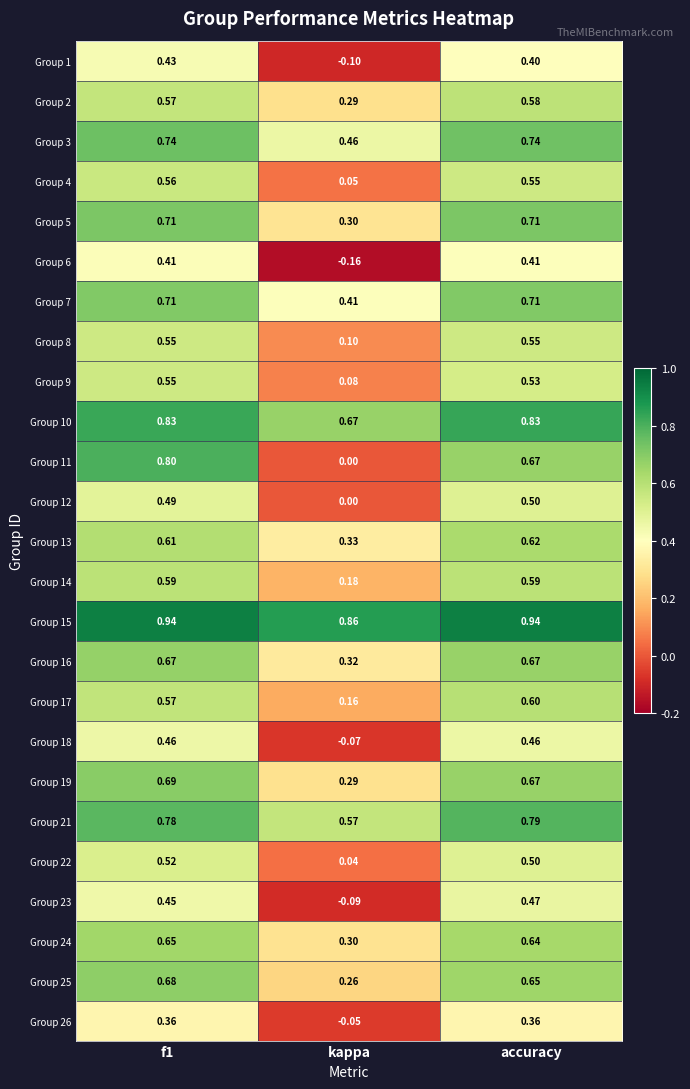

Which series has the widest spread of values?

Group 11